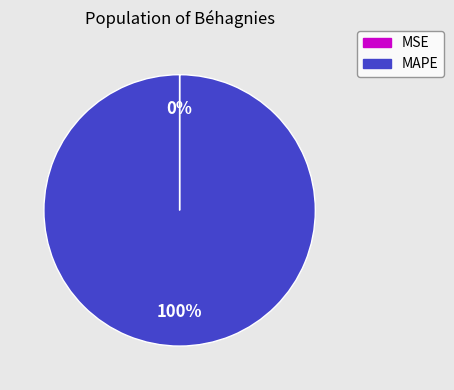

What percentage is the MAPE slice, to the nearest percent?

100%